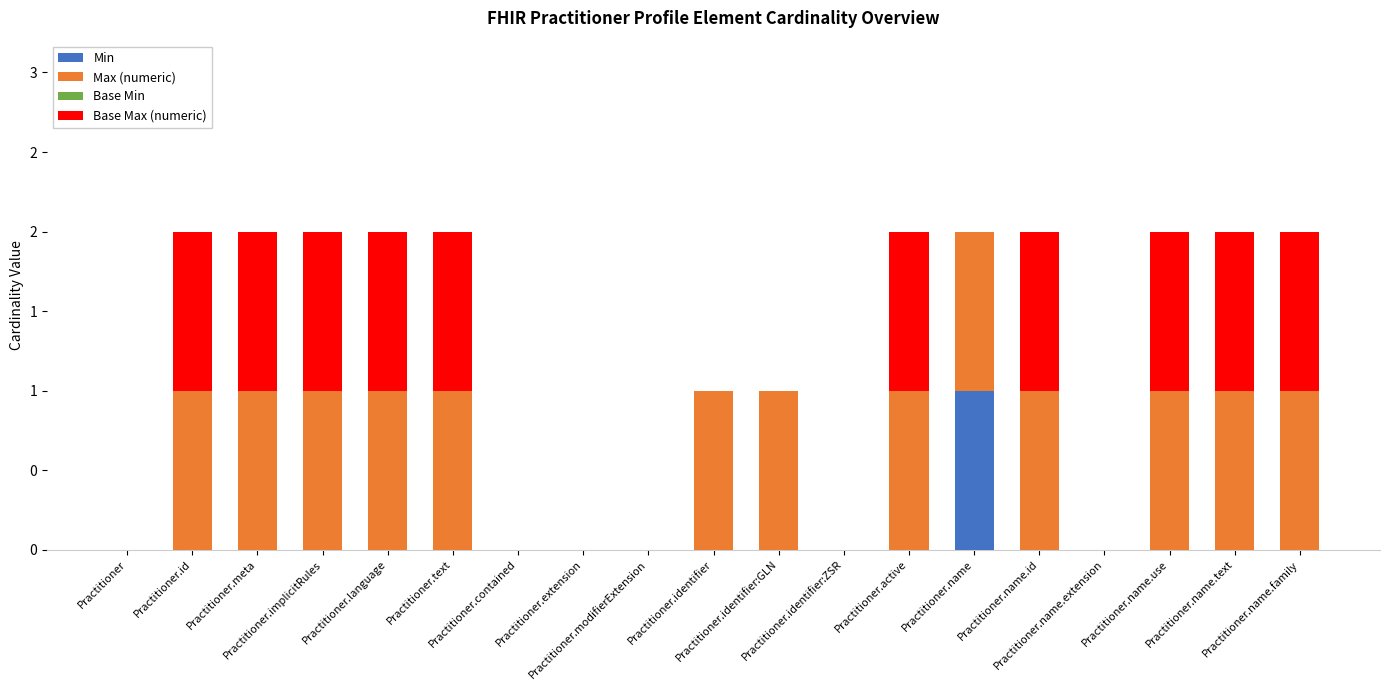

Which has a higher value, Practitioner.id or Practitioner.active?

Practitioner.id